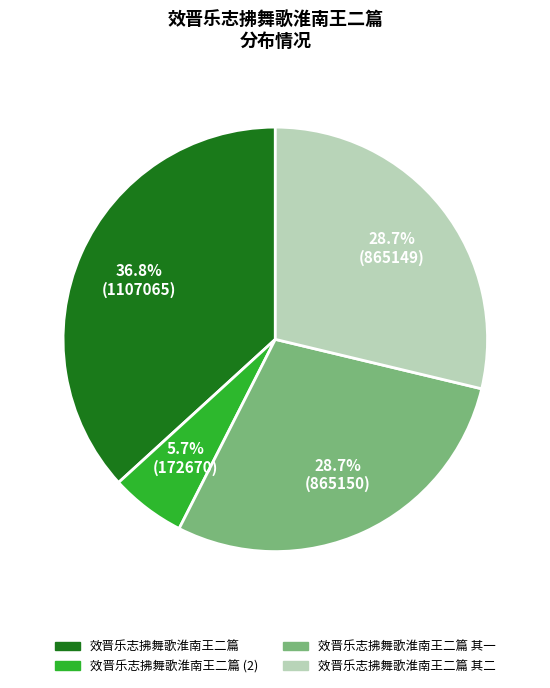

Does any single category account for the majority?

No